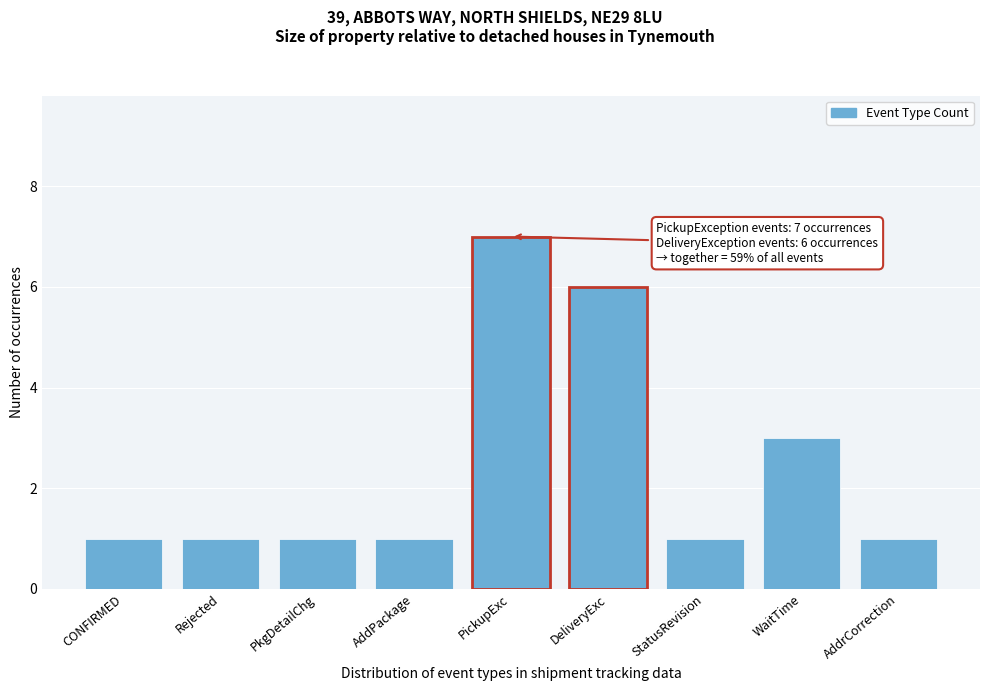

Reading left to right, list all the values displayed in this chart.

CONFIRMED=1	Rejected=1	PkgDetailChg=1	AddPackage=1	PickupExc=7	DeliveryExc=6	StatusRevision=1	WaitTime=3	AddrCorrection=1